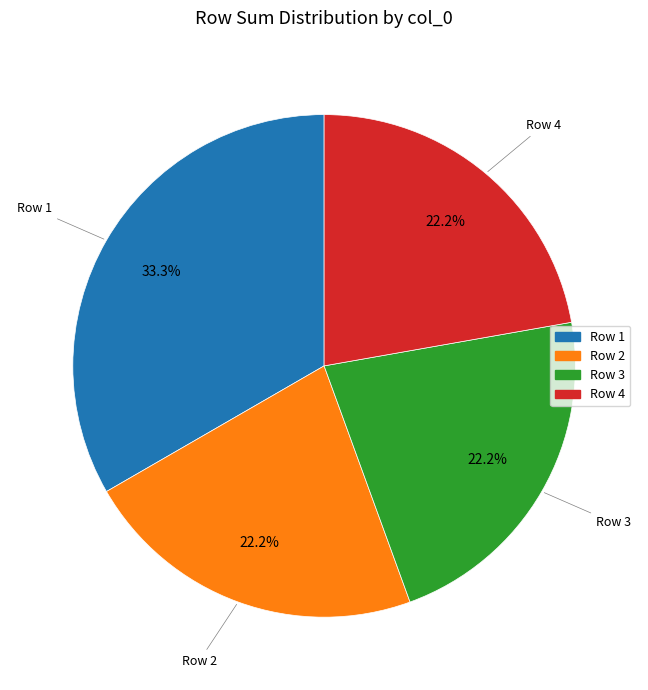

Is there a majority slice in this chart?

No